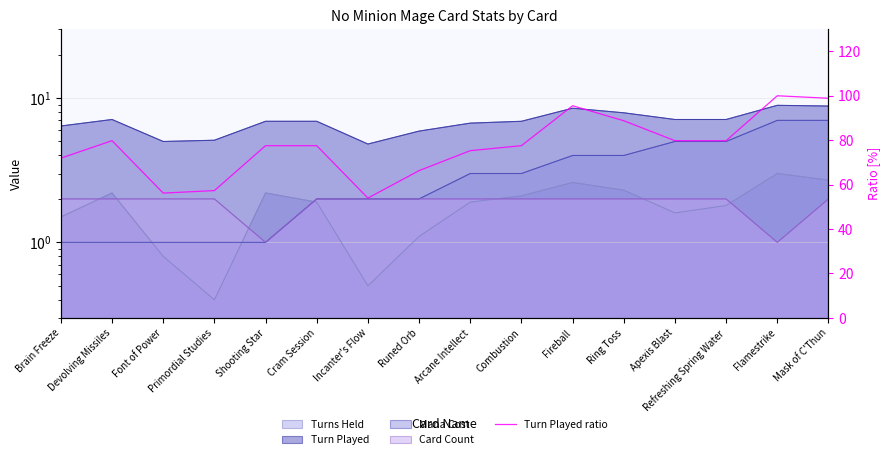

How many interior local valleys (lower than both neighbors) does the data have?

2